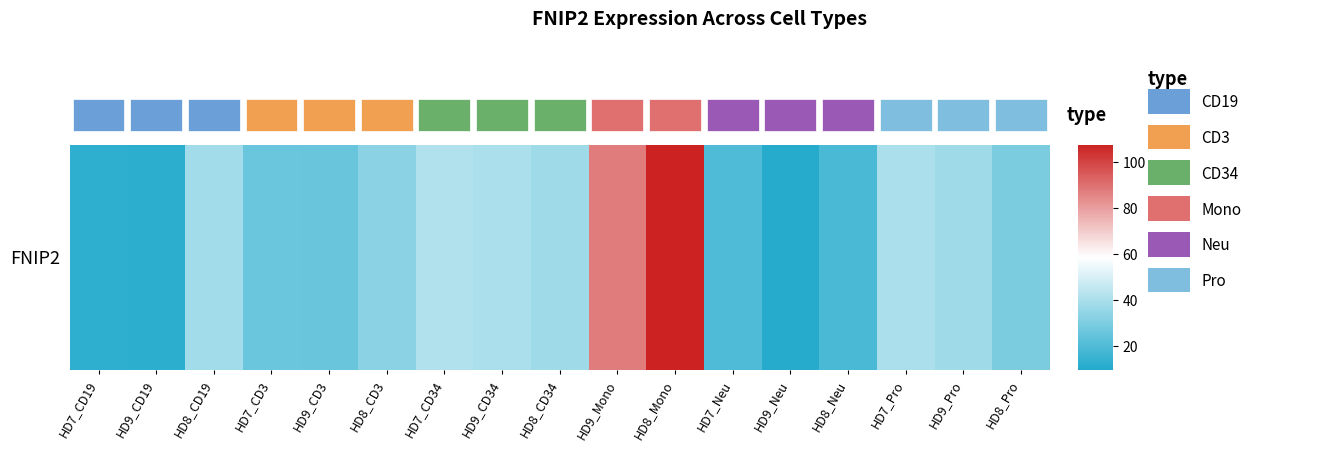

How many data points are less than 33?

8